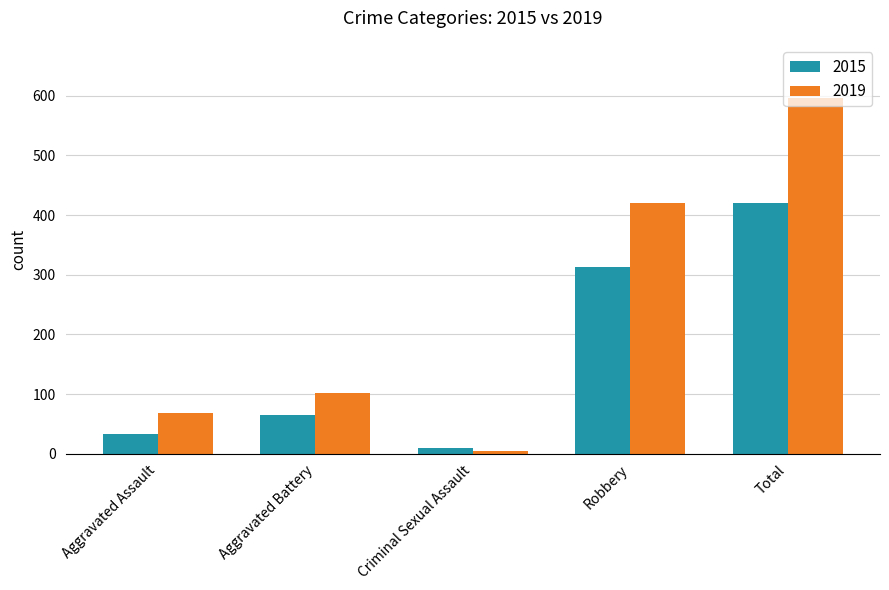

Reading right to left, transcribe all the data shown in this chart.

2015: Total=421	Robbery=313	Criminal Sexual Assault=10	Aggravated Battery=65	Aggravated Assault=33
2019: Total=596	Robbery=420	Criminal Sexual Assault=4	Aggravated Battery=102	Aggravated Assault=69